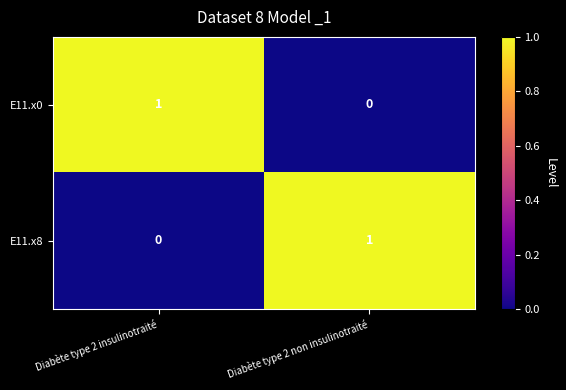

The E11.x0 series shows 1 at Diabète type 2 insulinotraité. True or false?

True